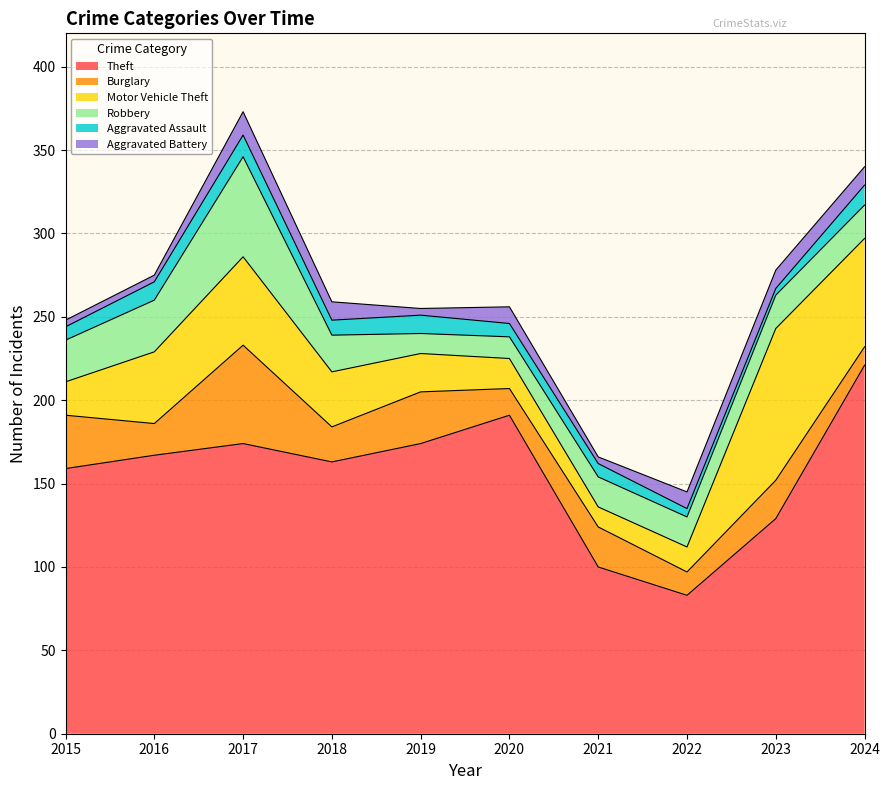

At how many categories does at least one series exceed 40?

10